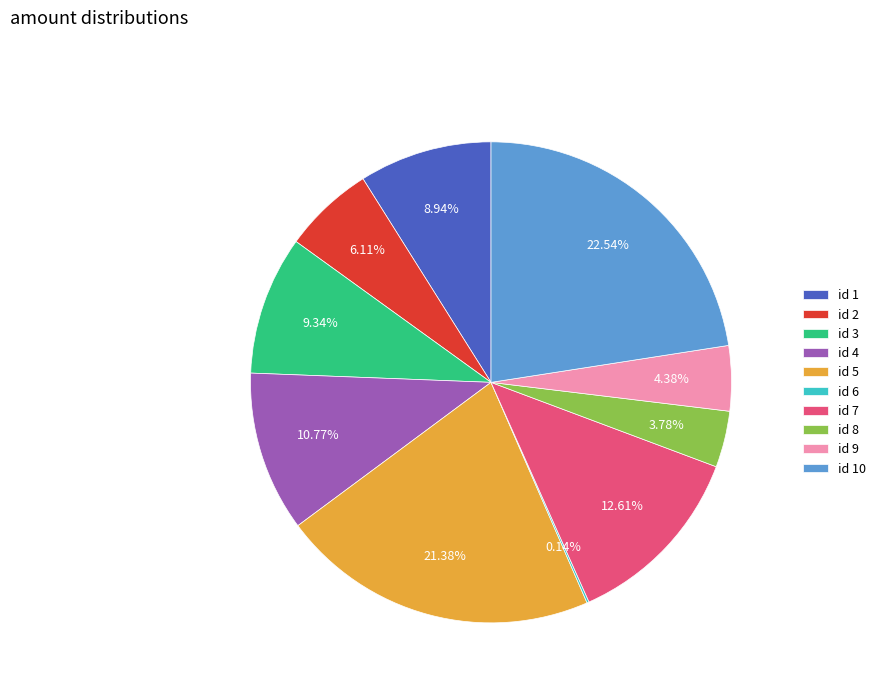

Do id 4 and id 7 together represent more than half of the pie?

No